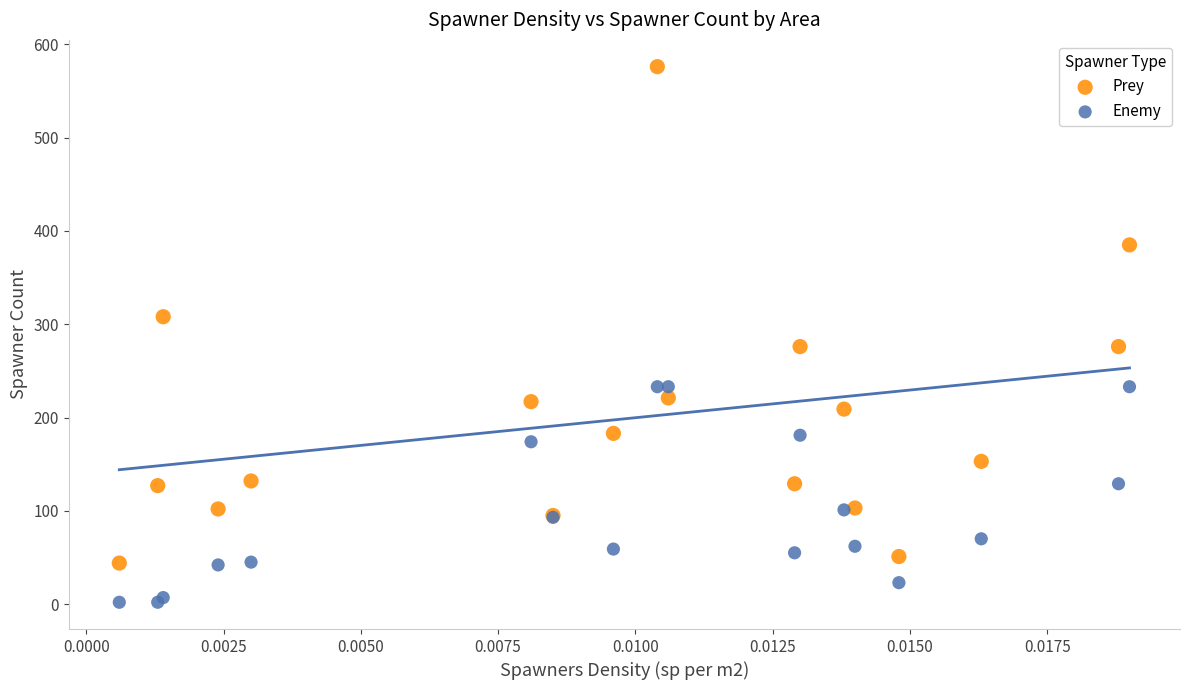

Which series contains the lowest Y value?

Enemy